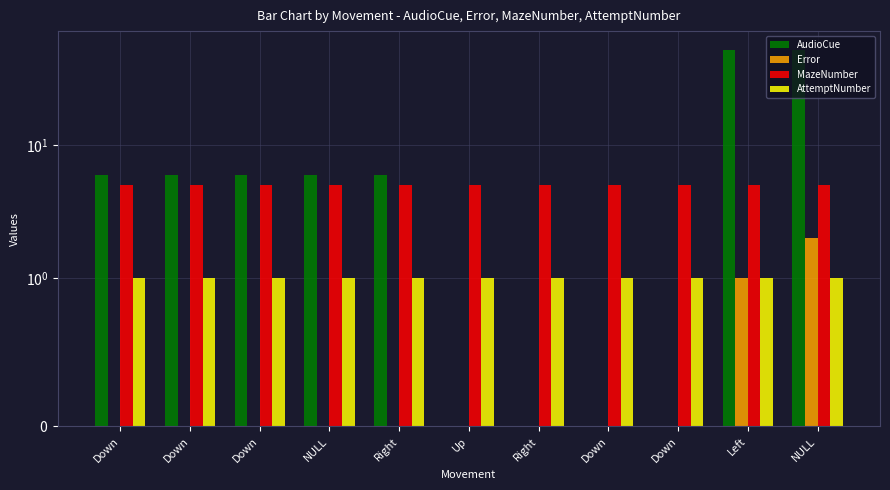

Reading left to right, what are all the values shown in this chart?

AudioCue: Down=6	Down=6	Down=6	NULL=6	Right=6	Up=0	Right=0	Down=0	Down=0	Left=52	NULL=52
Error: Down=0	Down=0	Down=0	NULL=0	Right=0	Up=0	Right=0	Down=0	Down=0	Left=1	NULL=2
MazeNumber: Down=5	Down=5	Down=5	NULL=5	Right=5	Up=5	Right=5	Down=5	Down=5	Left=5	NULL=5
AttemptNumber: Down=1	Down=1	Down=1	NULL=1	Right=1	Up=1	Right=1	Down=1	Down=1	Left=1	NULL=1